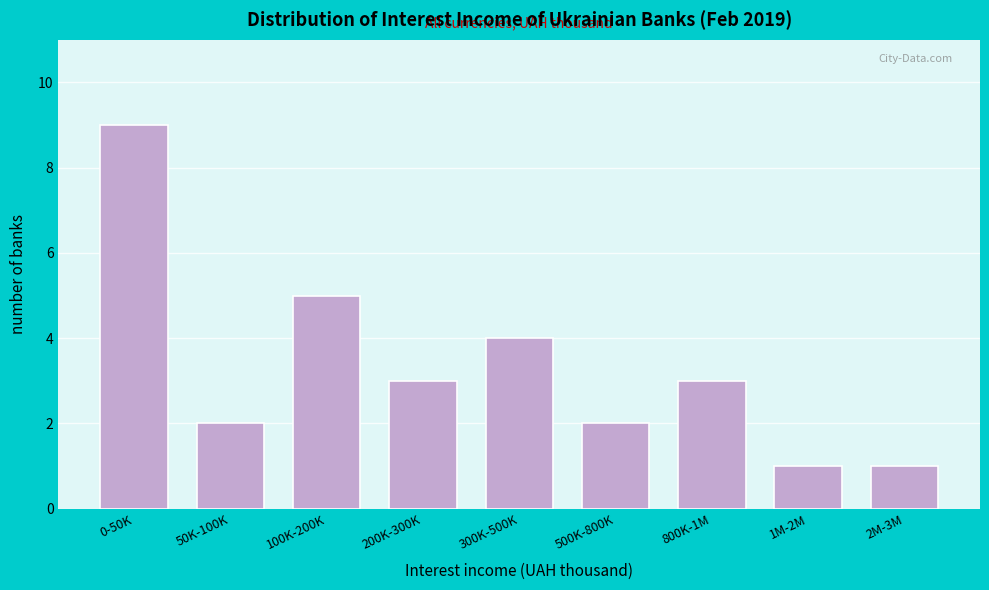

Reading left to right, transcribe all the data shown in this chart.

0-50K=9	50K-100K=2	100K-200K=5	200K-300K=3	300K-500K=4	500K-800K=2	800K-1M=3	1M-2M=1	2M-3M=1